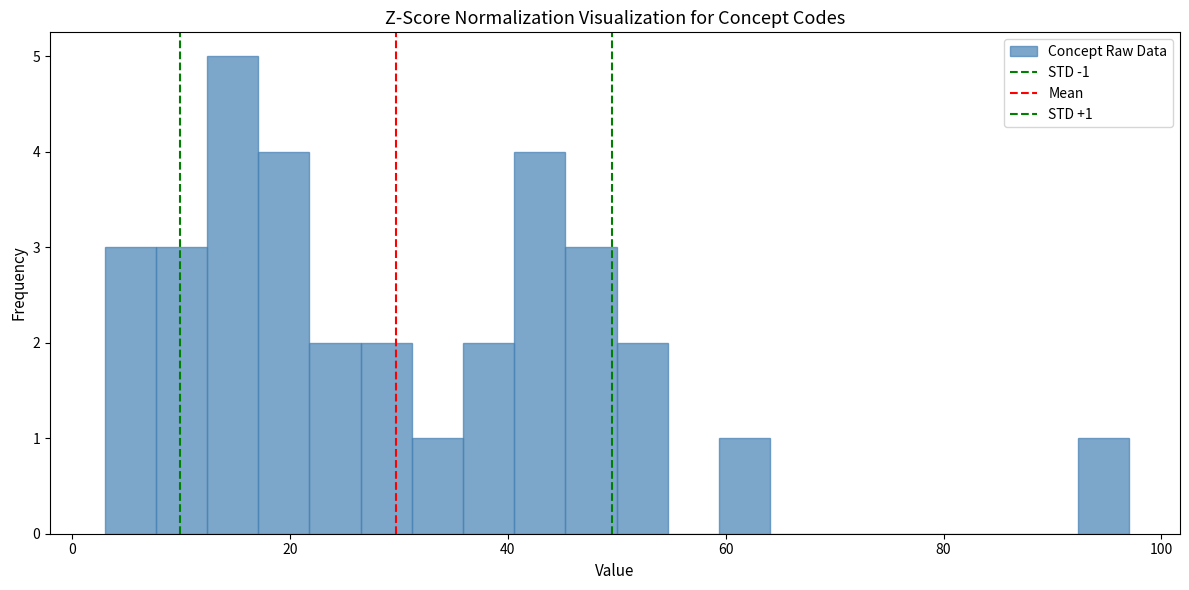

Read against the x-axis, roughly where is the centre of the tallest bar?

14